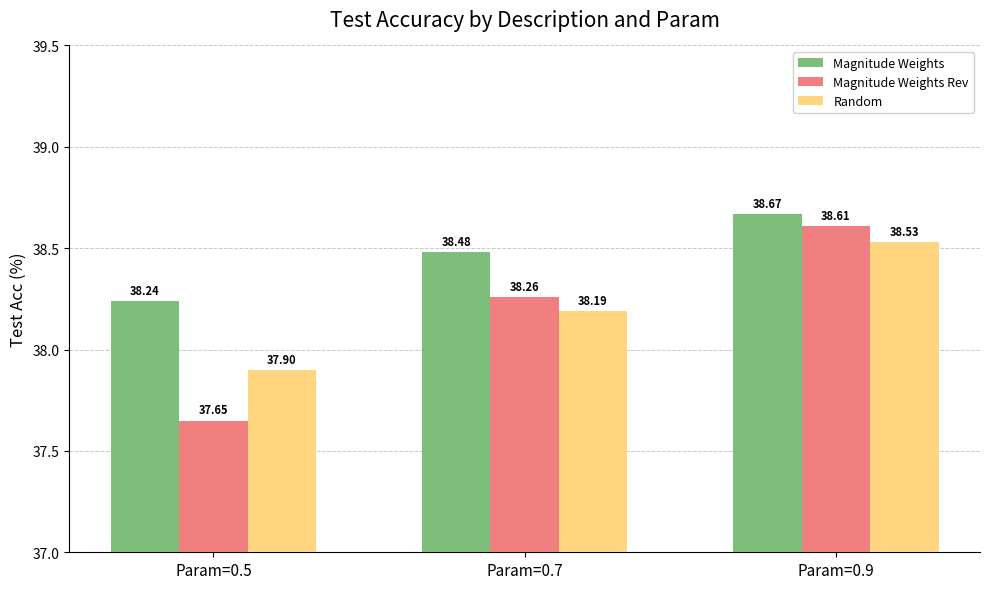

The Random series shows 38.5 at Param=0.9. True or false?

True